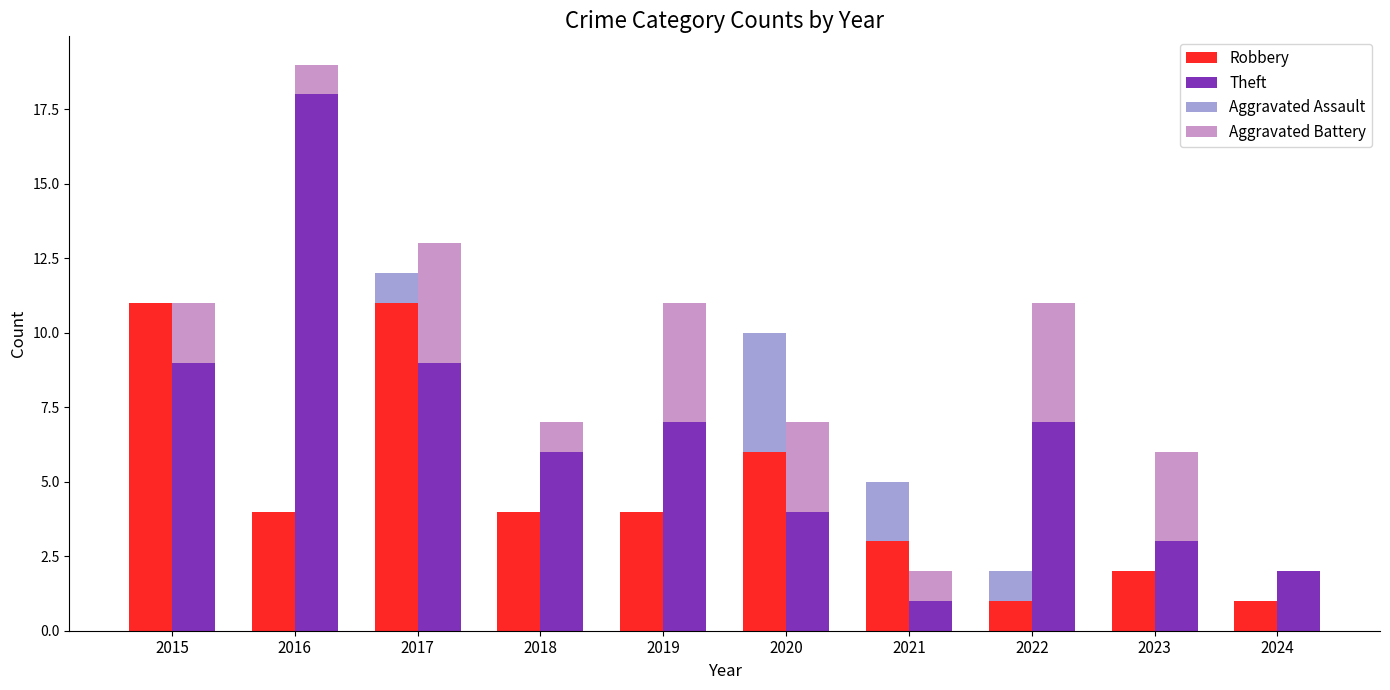

List the series in order of their overall mean, highest first.

Theft, Robbery, Aggravated Battery, Aggravated Assault